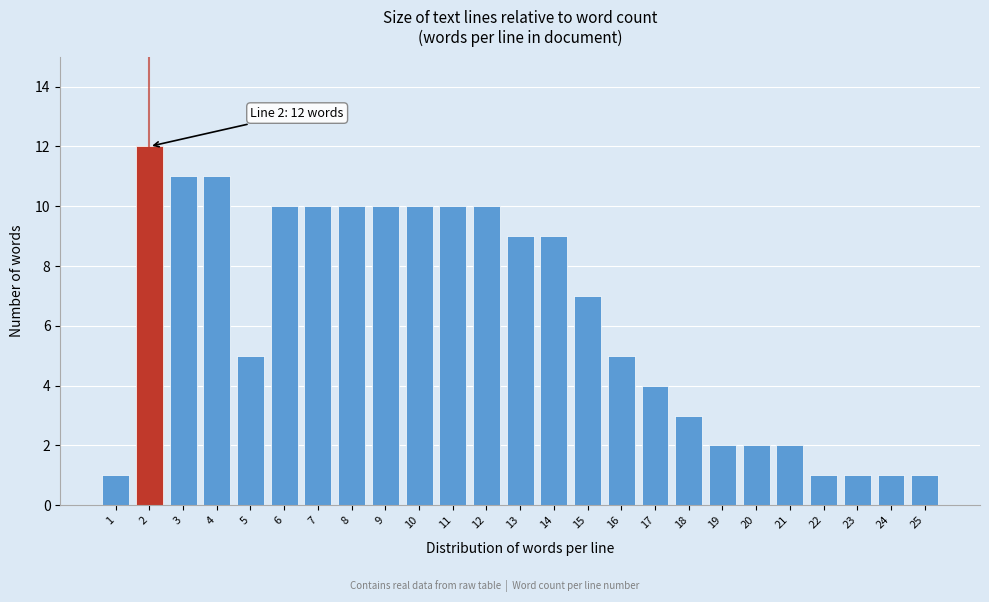

Reading left to right, extract all data points from this chart.

1	12	11	11	5	10	10	10	10	10	10	10	9	9	7	5	4	3	2	2	2	1	1	1	1